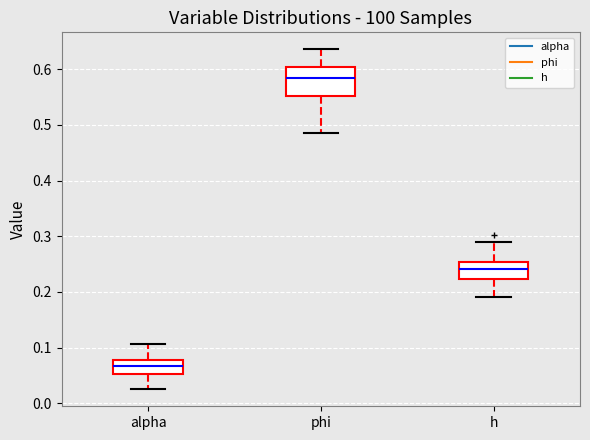

Reading left to right, read every box against the y-axis: the position of its median line, the range the box covers, and the ends of its whiskers. The values are not printed on the chart, so give them approximately, as read against the axis.

alpha: median 0.07, box 0.05 to 0.08, whiskers 0.03 to 0.11
phi: median 0.58, box 0.55 to 0.60, whiskers 0.49 to 0.64
h: median 0.24, box 0.22 to 0.25, whiskers 0.19 to 0.29